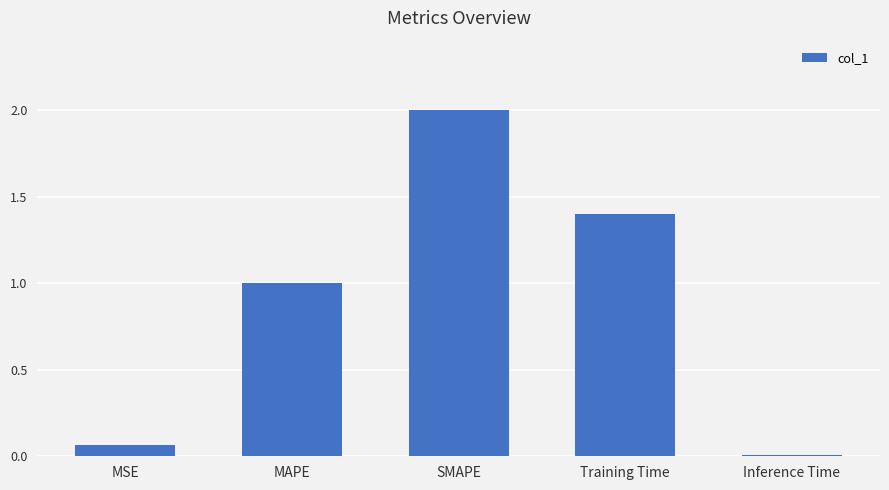

List the labels in order of value, smallest first.

Inference Time, MSE, MAPE, Training Time, SMAPE